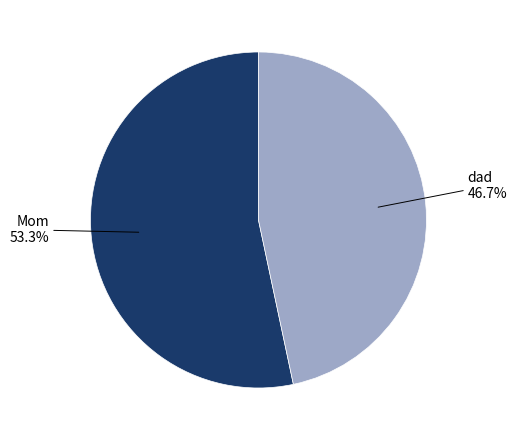

To the nearest percent, what portion does Mom represent?

53%